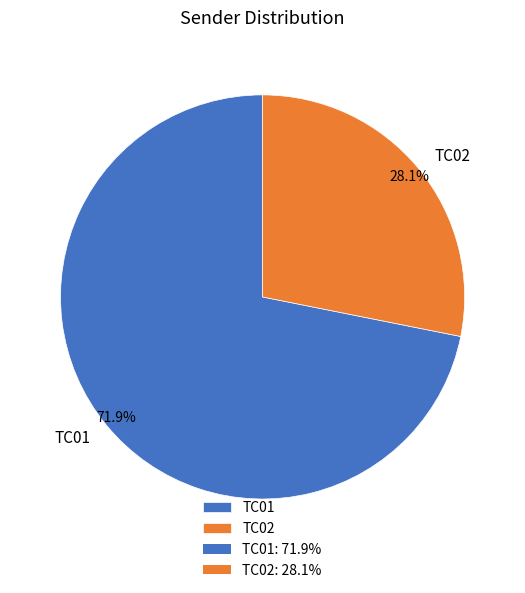

To the nearest percent, what is the average slice percentage?

50%